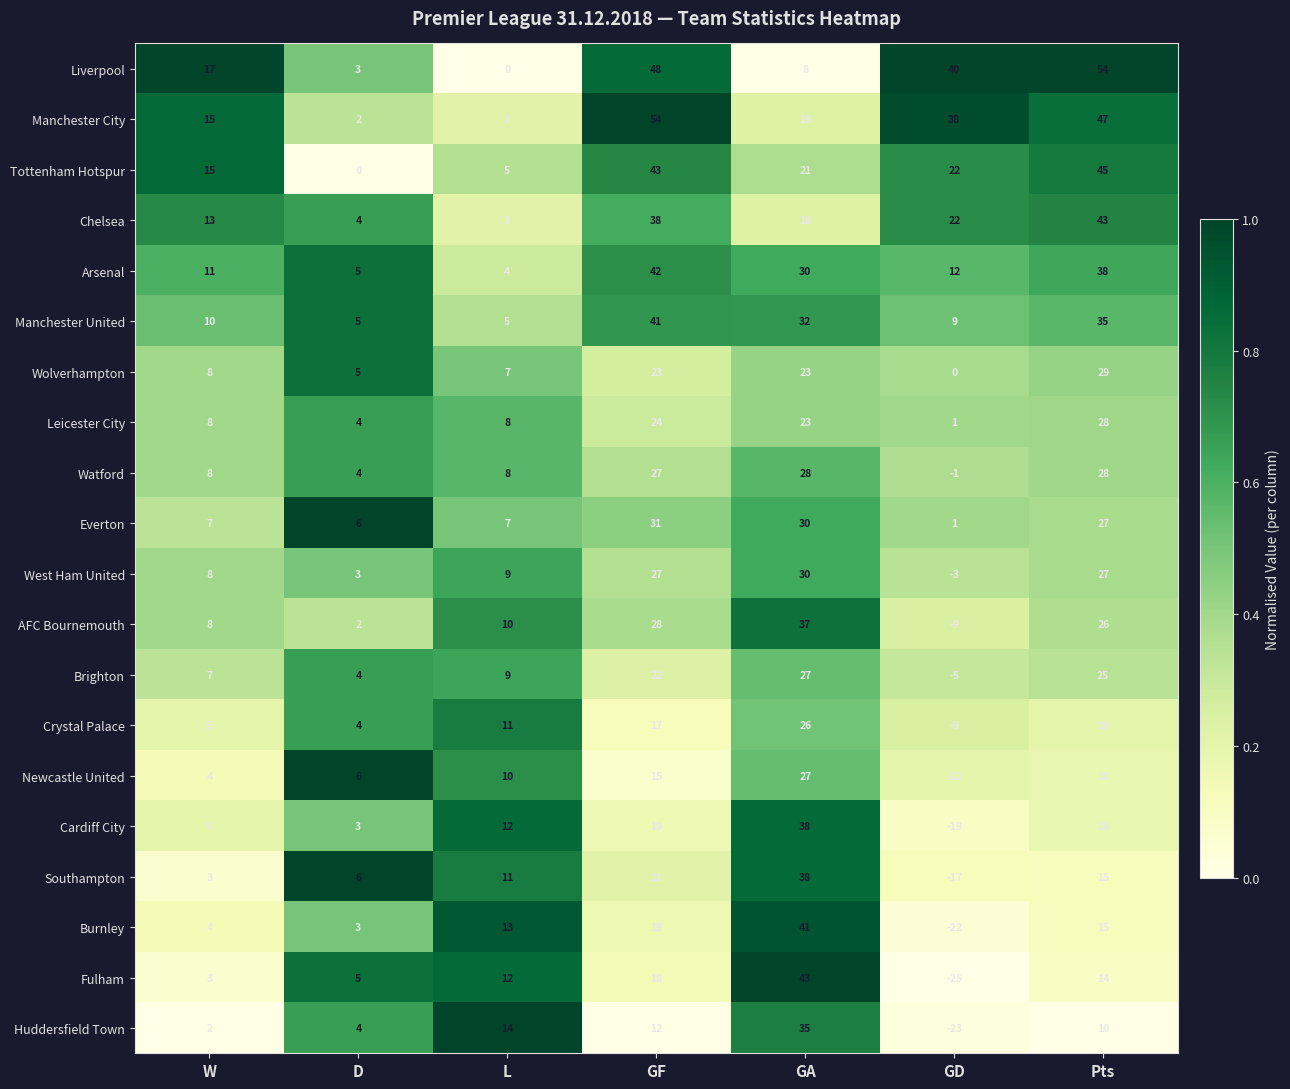

Count the number of data series in this chart.

20